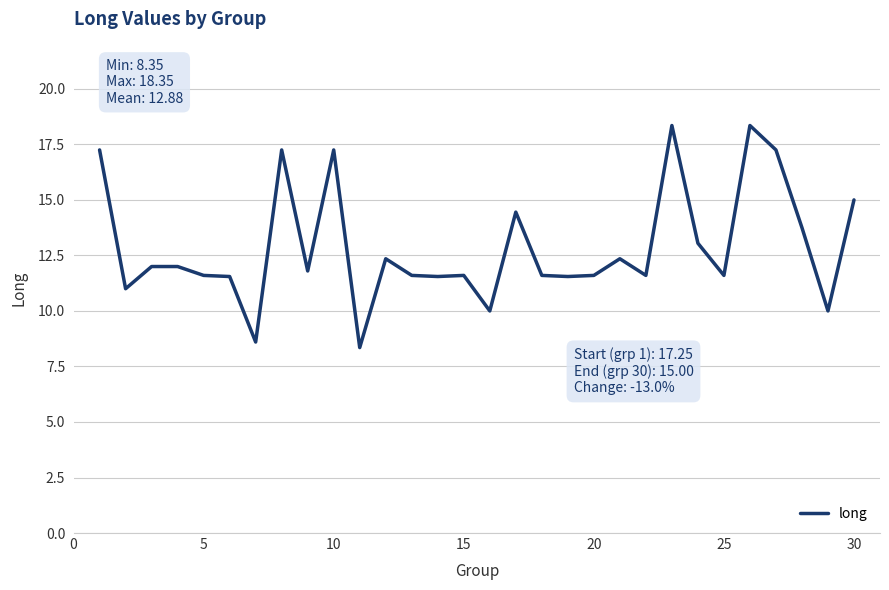

Does the chart display data point markers on the line(s)?

No